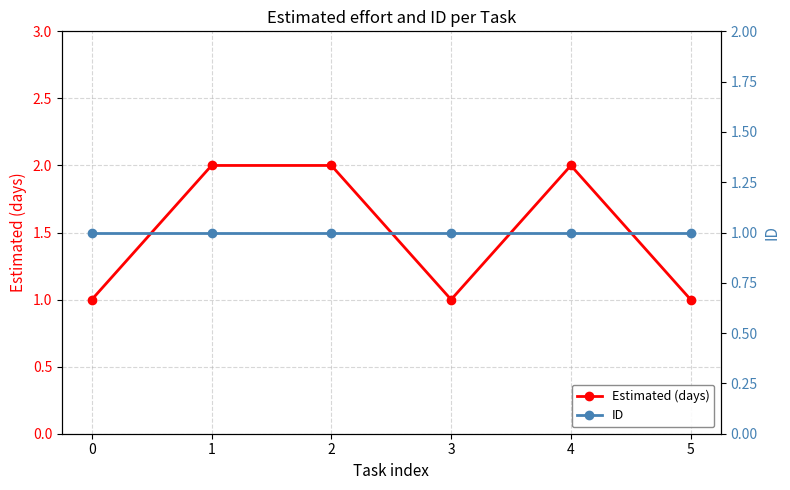

True or false: ID has more than 0 interior local peaks.

False